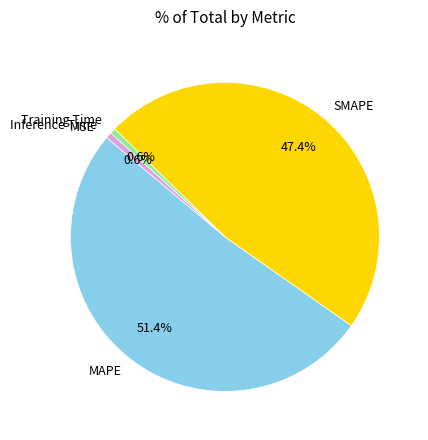

To the nearest percent, what is the average slice percentage?

20%